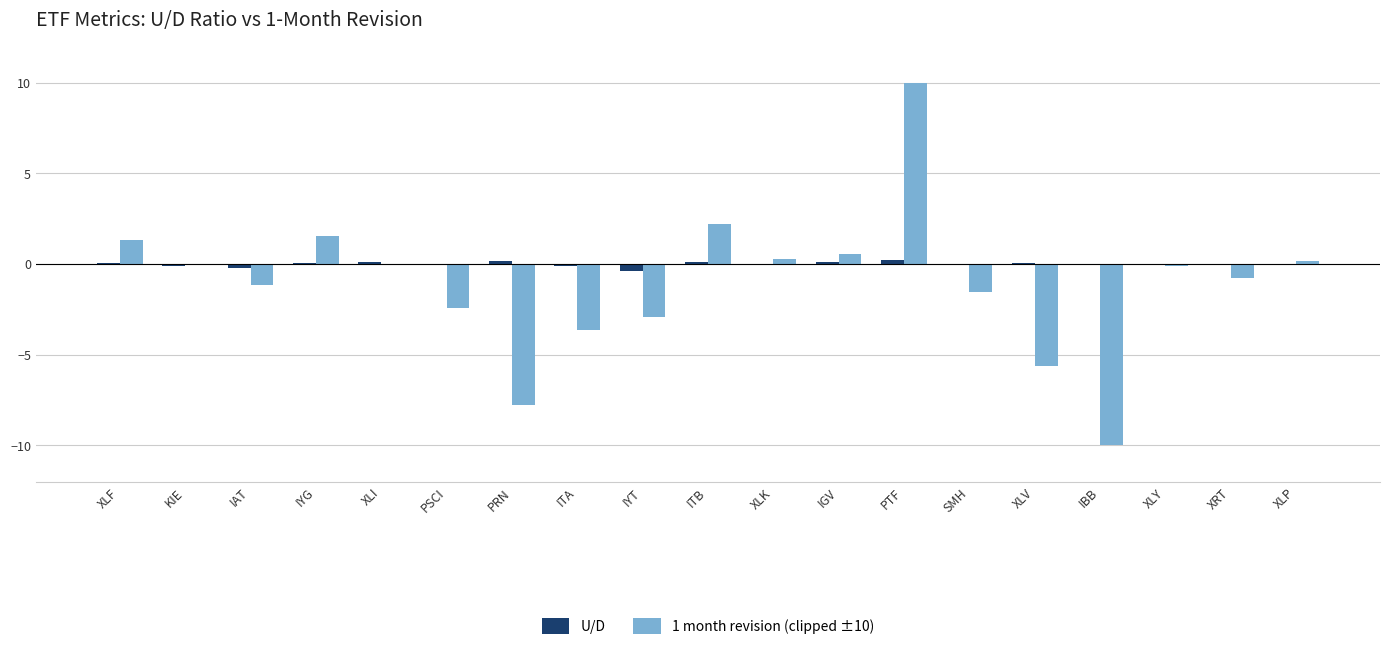

At which category is the sum across all series the highest?

PTF